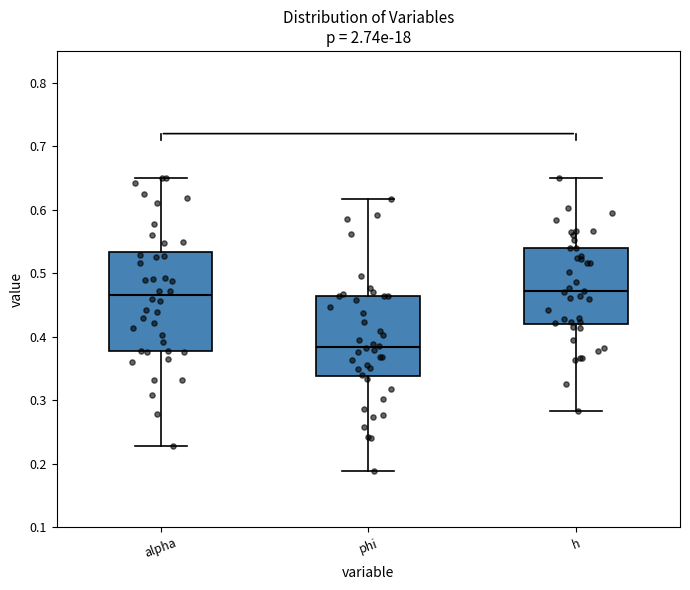

Comparing the boxes themselves (not the whiskers), which one is the tallest?

alpha